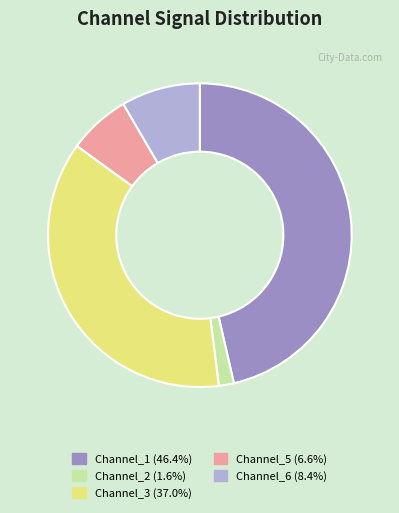

Does any single category account for the majority?

No